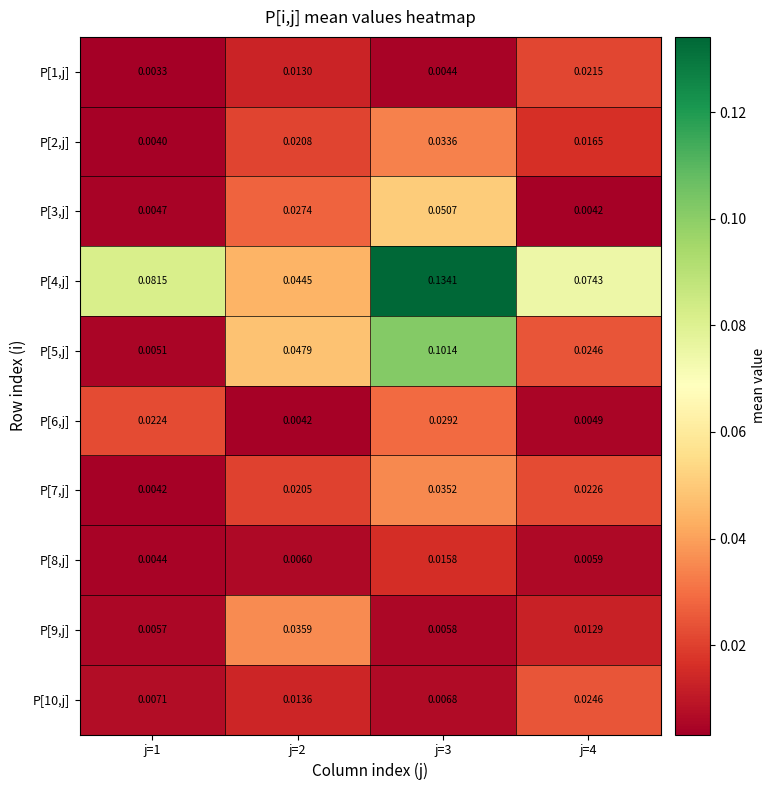

Between j=1 and j=2, which series saw the biggest shift?

P[5,j]